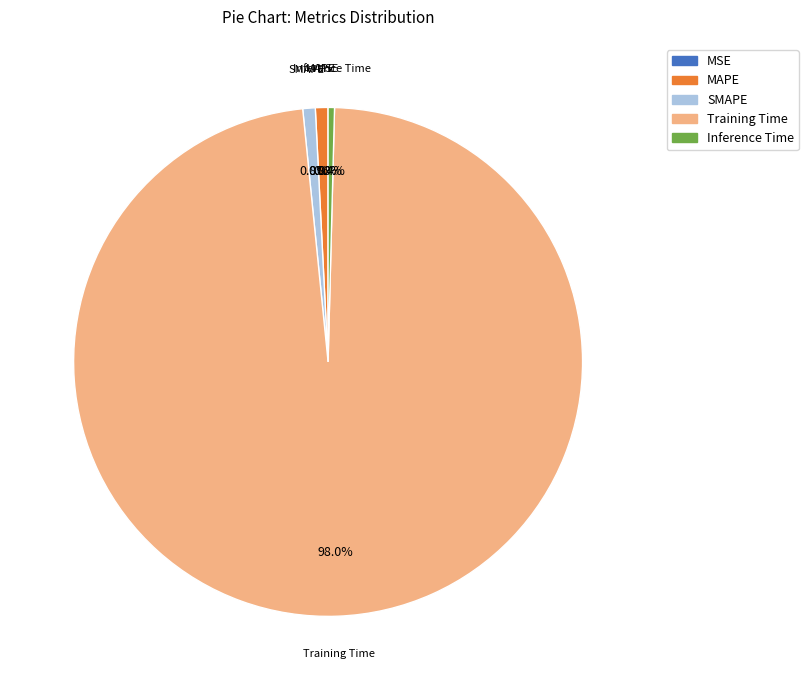

Which slice is the largest?

Training Time